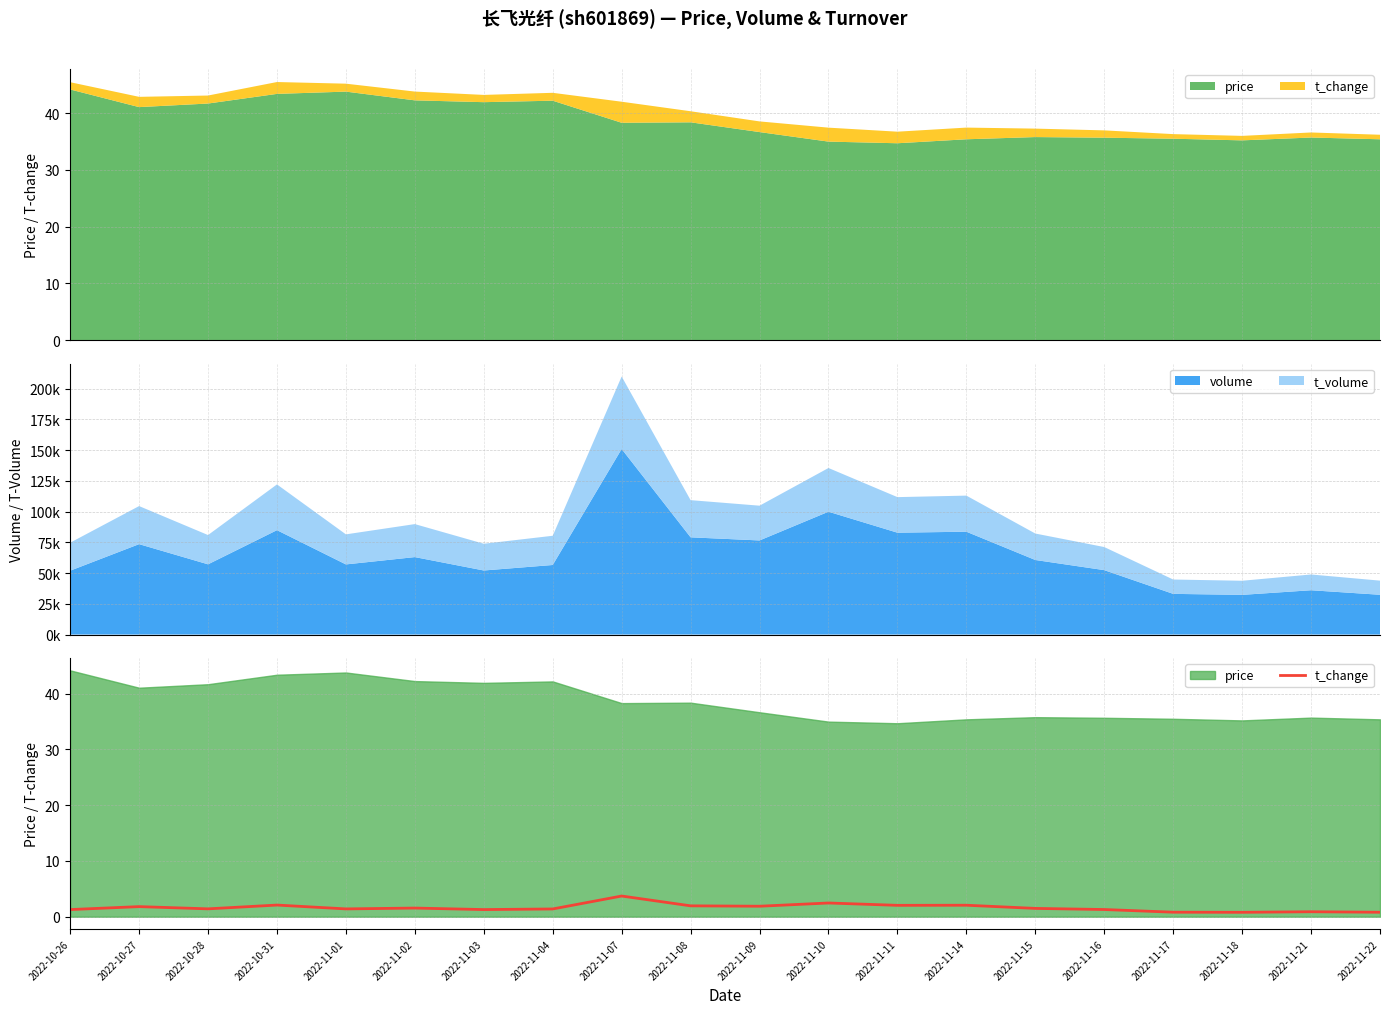

The value at 2022-10-31 is 3.4. True or false?

False